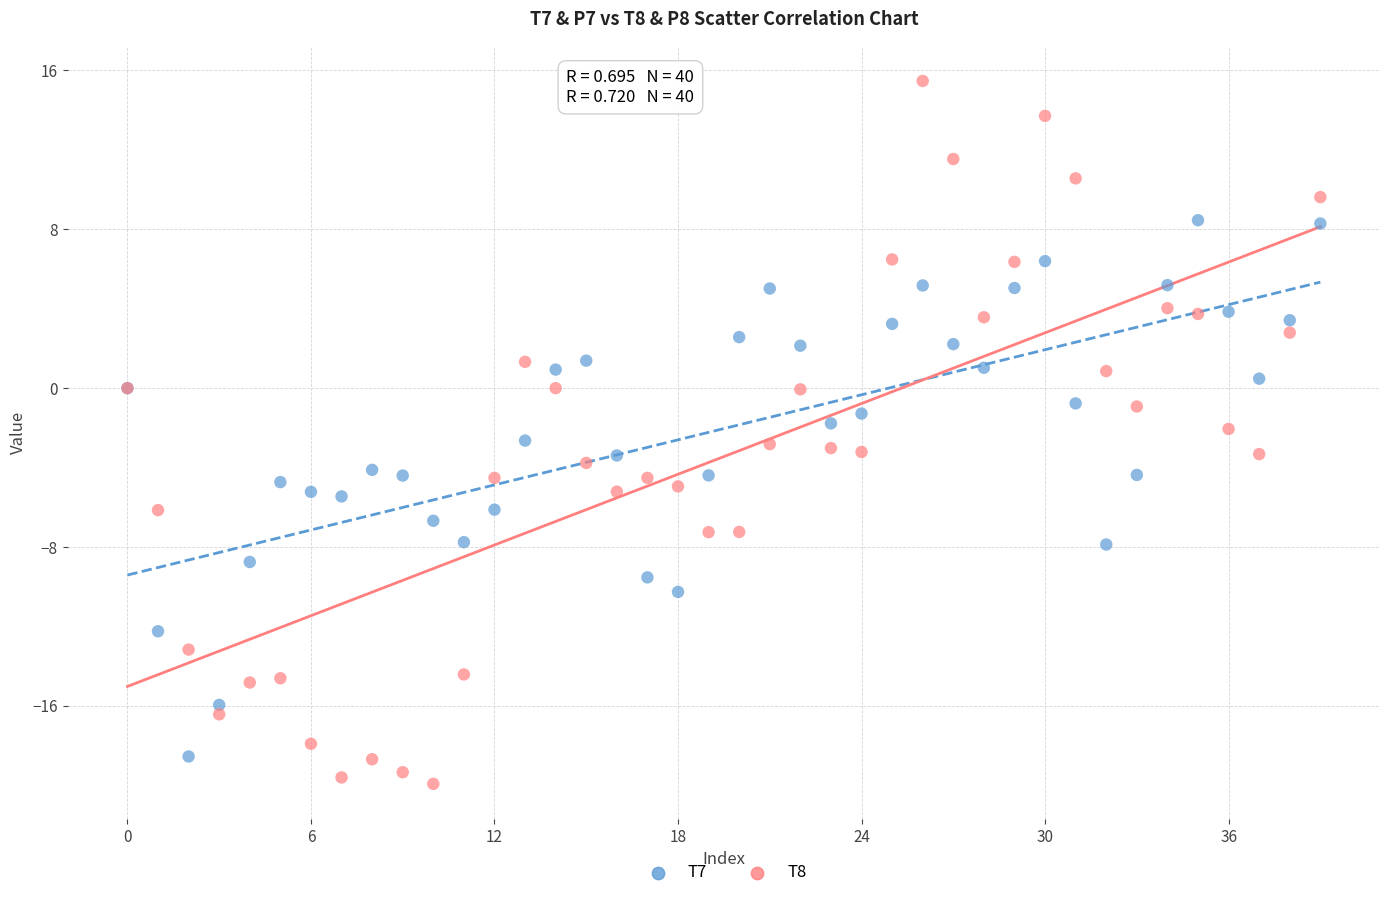

Which series contains the lowest Y value?

T8